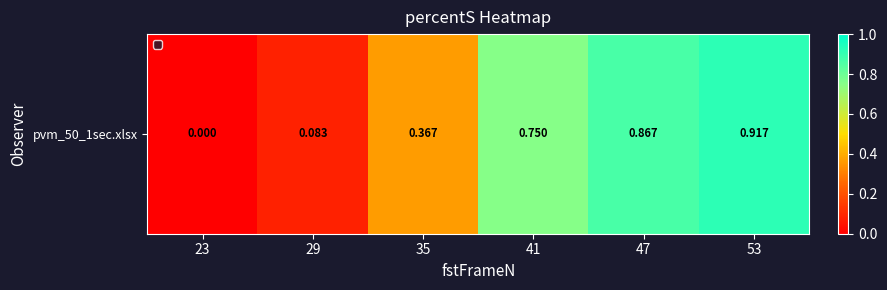

Rank the categories by value from highest to lowest.

53, 47, 41, 35, 29, 23